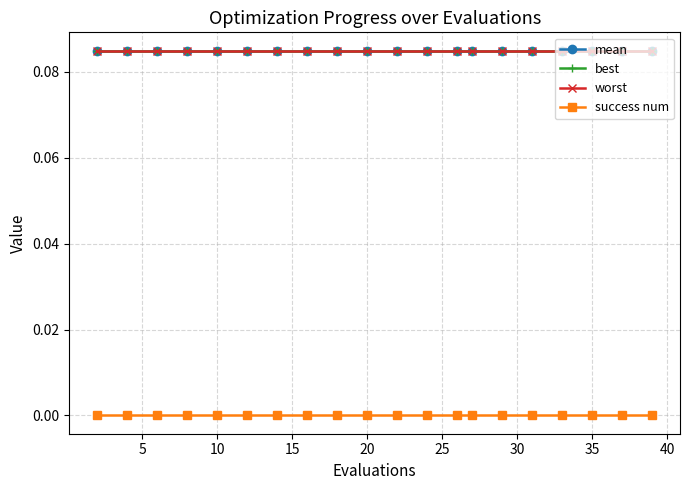

Which series has the widest spread of values?

mean